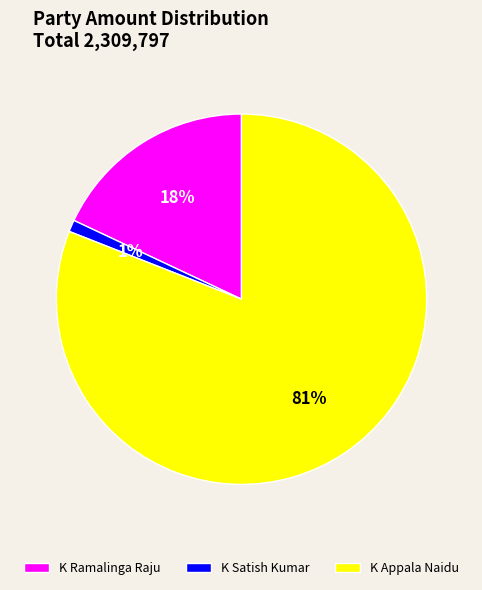

To the nearest percent, what is the average slice percentage?

33%